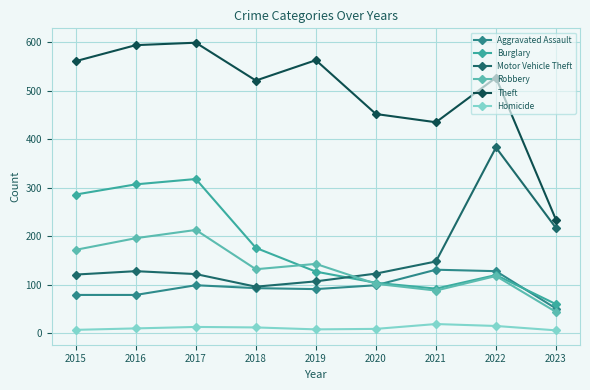

Reading right to left, list all the values displayed in this chart.

Aggravated Assault: 51	128	131	99	91	93	99	79	79
Burglary: 60	120	92	104	127	176	318	307	286
Motor Vehicle Theft: 217	383	148	123	107	96	122	128	121
Robbery: 44	118	88	102	143	132	213	196	172
Theft: 234	527	435	452	563	521	599	594	561
Homicide: 6	15	19	9	8	12	13	10	7